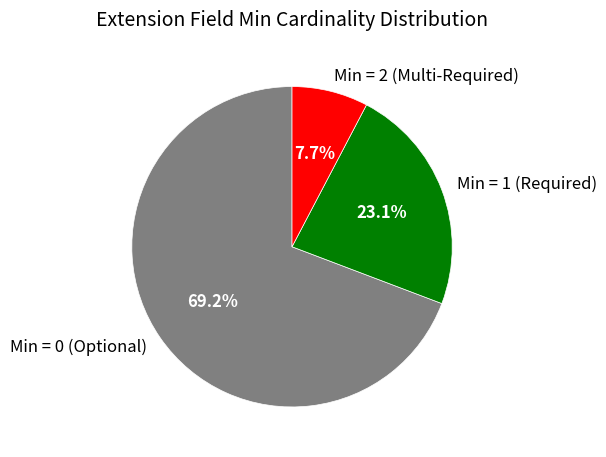

Is Min = 0 (Optional) the majority of the pie?

Yes